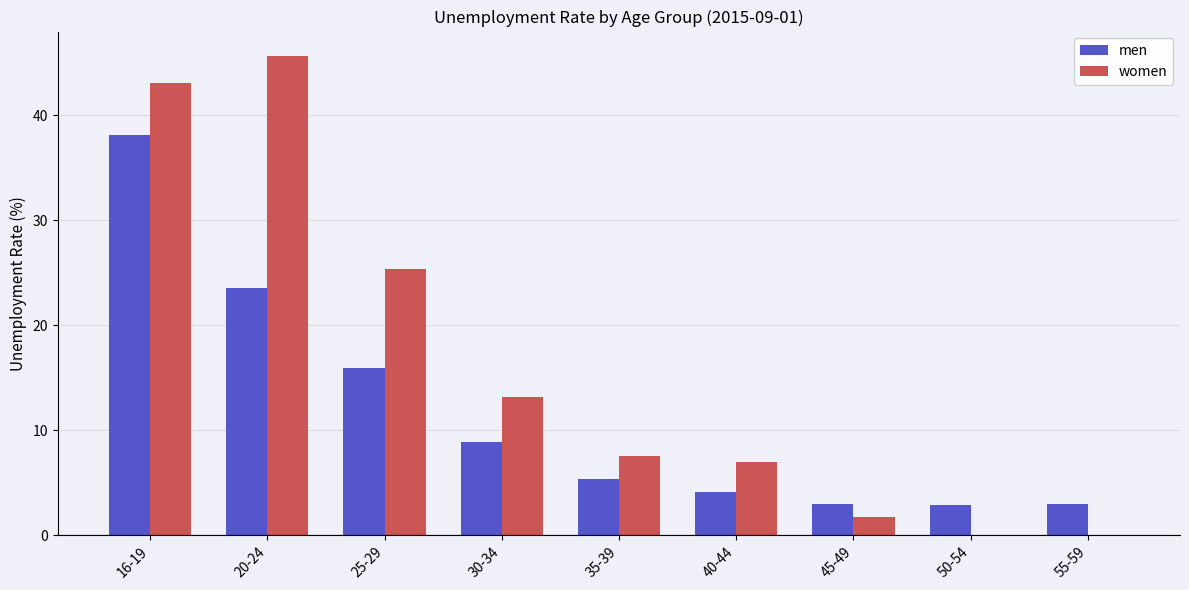

Which label corresponds to the largest value in the chart?

20-24